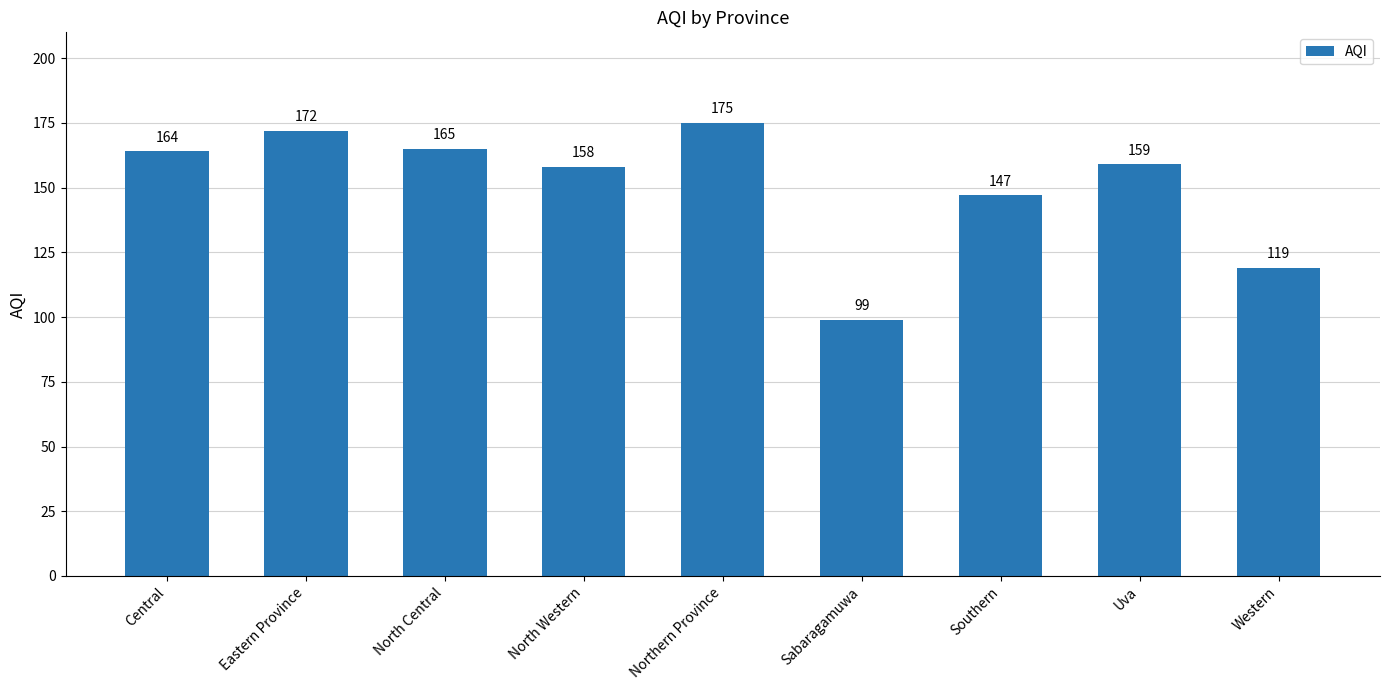

Rank the categories by value from lowest to highest.

Sabaragamuwa, Western, Southern, North Western, Uva, Central, North Central, Eastern Province, Northern Province